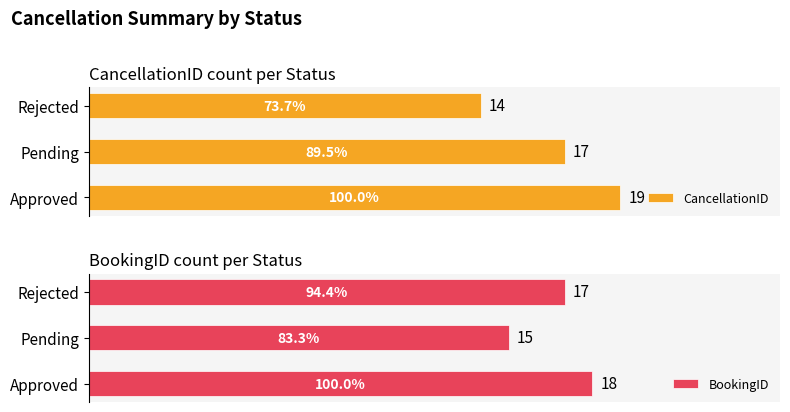

What is the value of the CancellationID bar at the 2nd from the left?

17